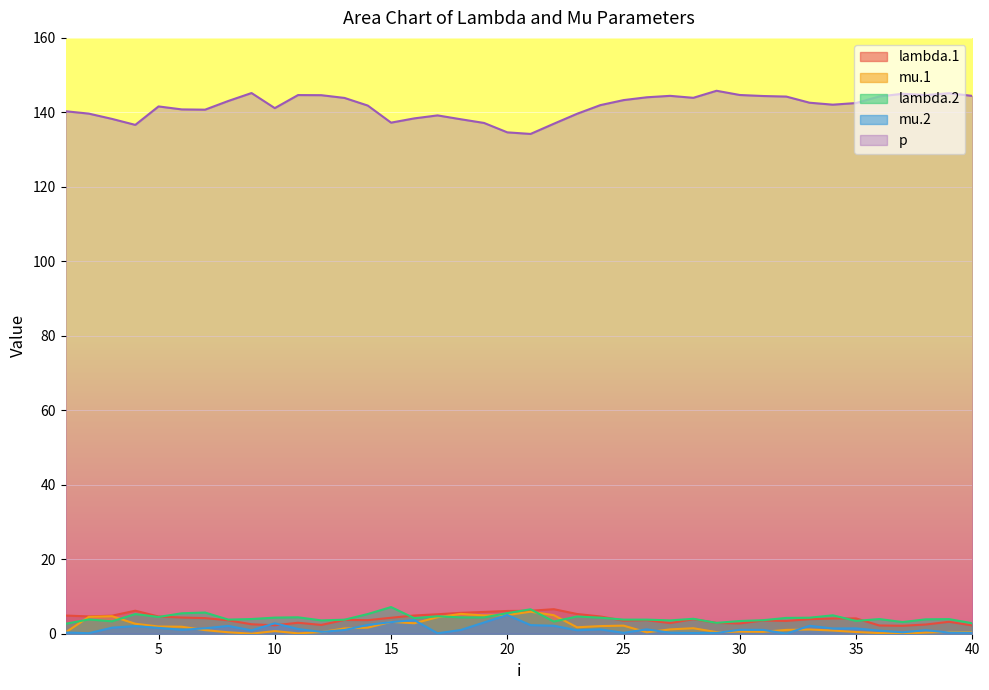

True or false: mu.2 has more than 1 interior local peaks.

True